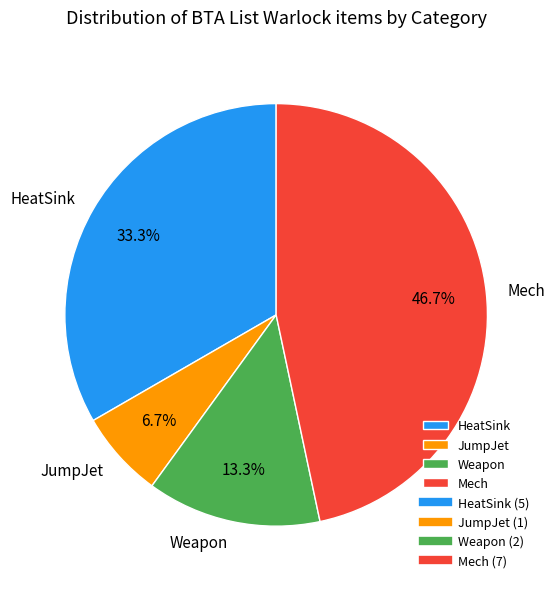

Between Mech and HeatSink, which is larger?

Mech